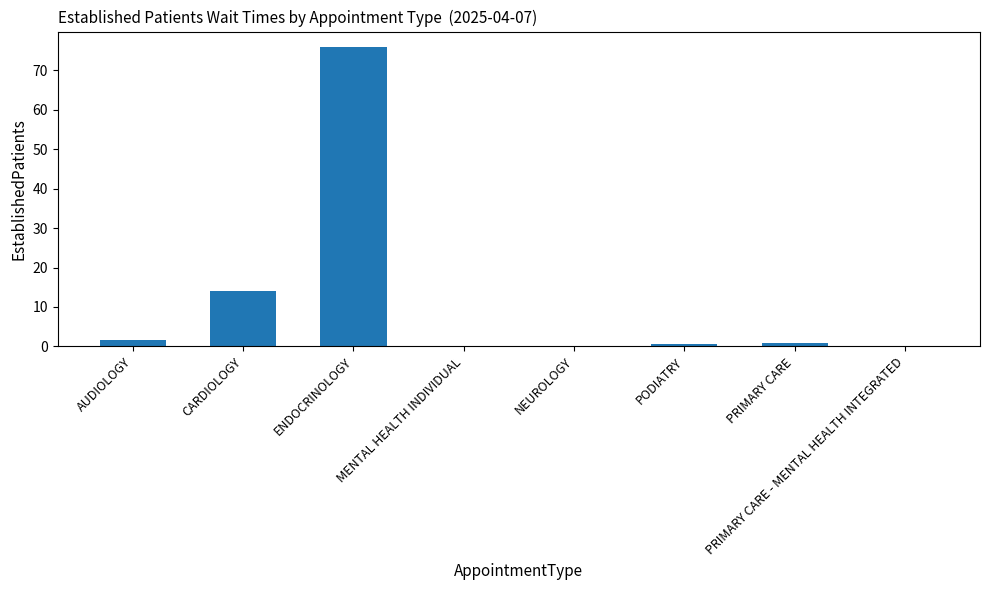

What is the sum of all values?

93.2